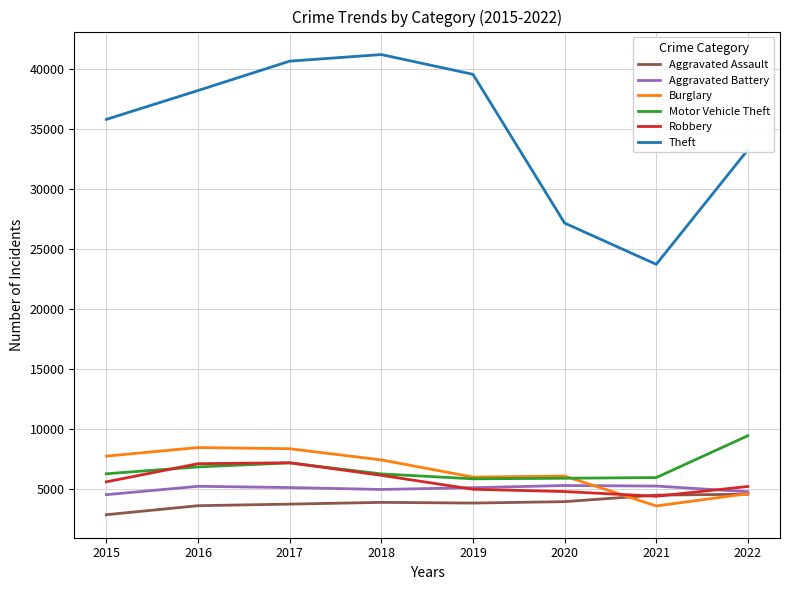

Which series has the largest range (max minus min)?

Theft